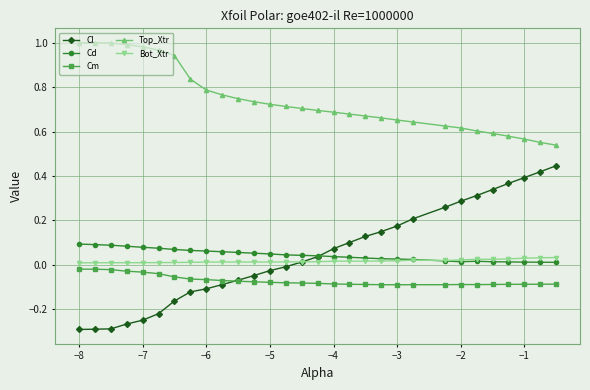

At how many categories does at least one series exceed 0?

30